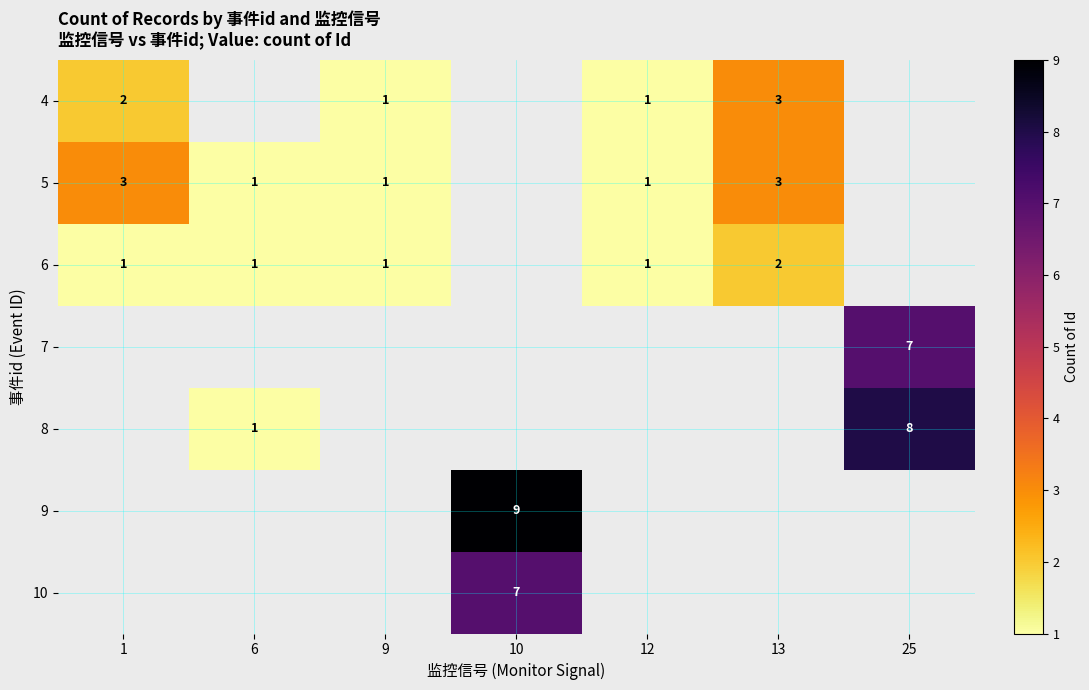

Count the number of data series in this chart.

7